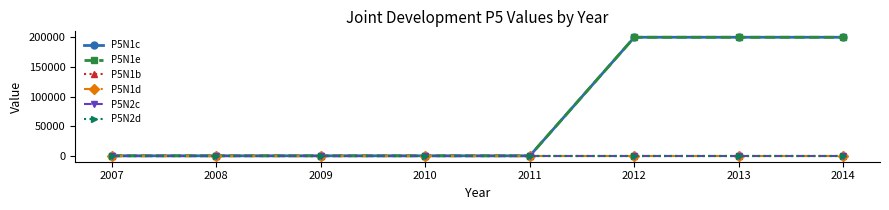

Does the chart have visible grid lines?

No